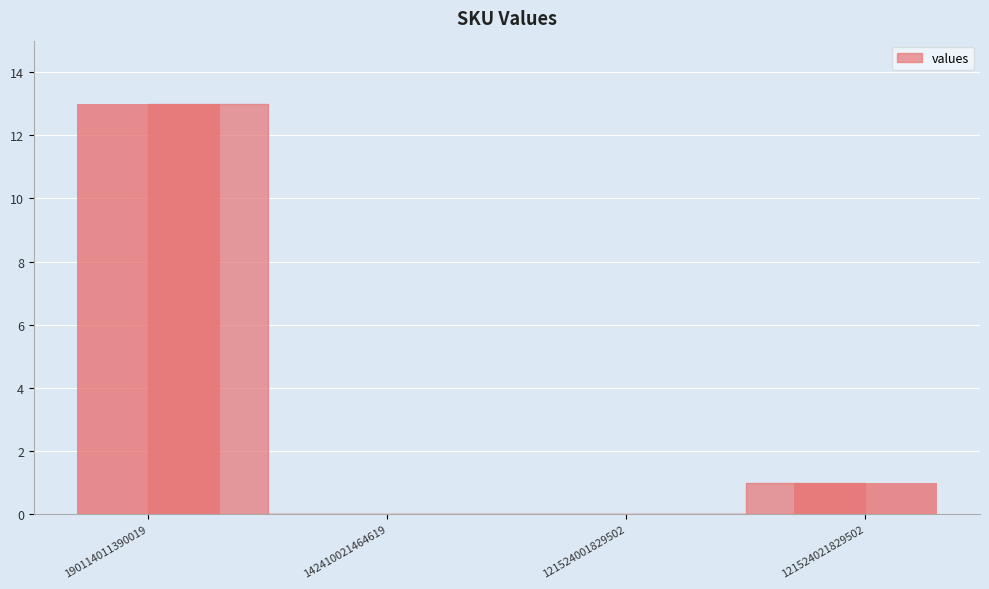

What is the sum of all values?

14